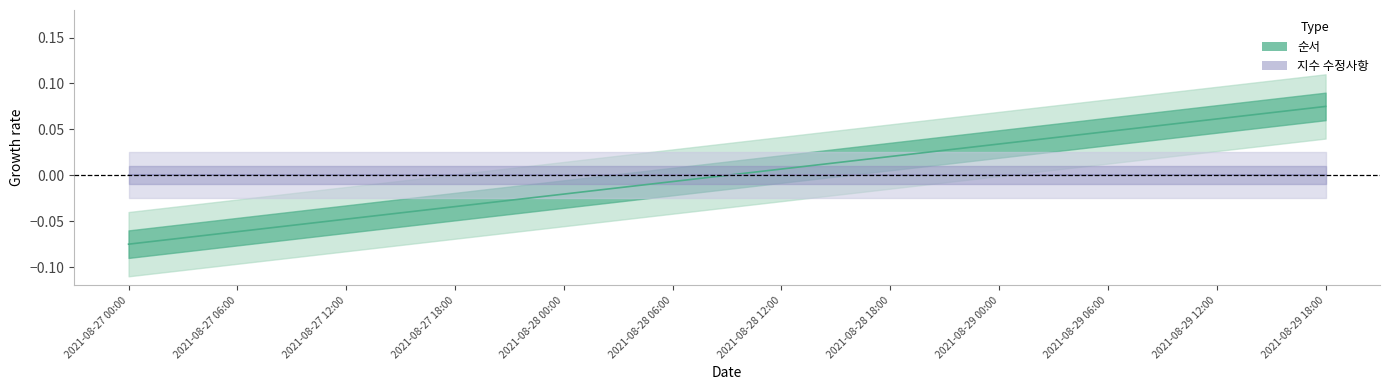

True or false: the data shows 0.0 at 2021-08-28 12:00.

True